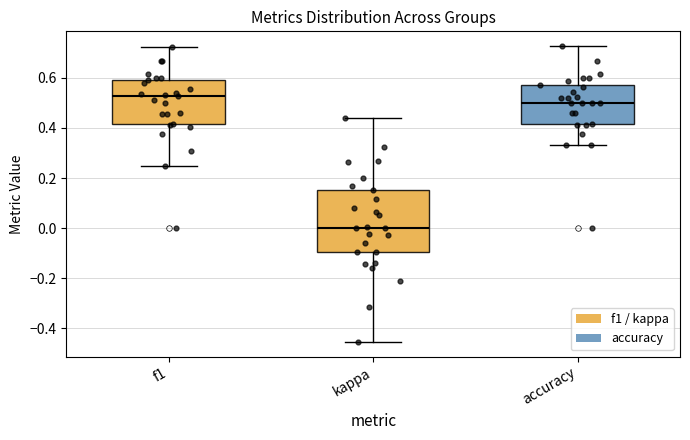

Reading left to right, read every box against the y-axis: the position of its median line, the range the box covers, and the ends of its whiskers. The values are not printed on the chart, so give them approximately, as read against the axis.

f1: median 0.52, box 0.42 to 0.60, whiskers 0.24 to 0.72
kappa: median 0.00, box -0.10 to 0.16, whiskers -0.46 to 0.44
accuracy: median 0.50, box 0.42 to 0.58, whiskers 0.34 to 0.72